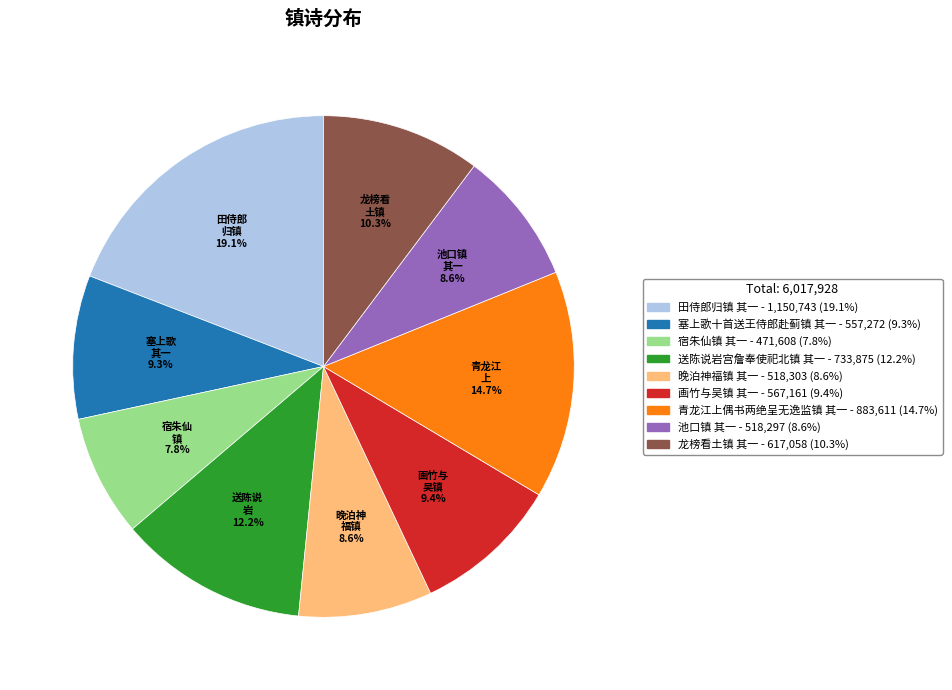

How many slices are in this pie chart?

9